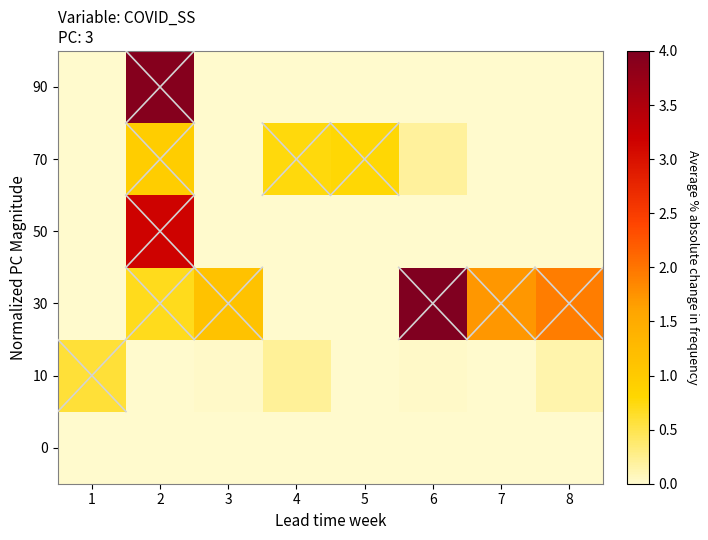

Which series has the largest total across all categories?

30